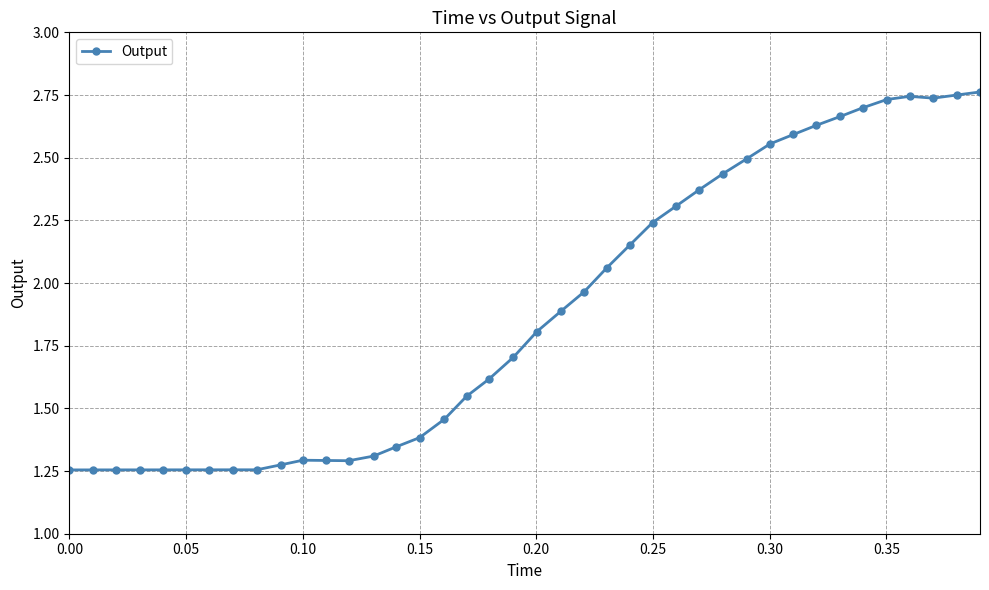

What is the average value?

1.9